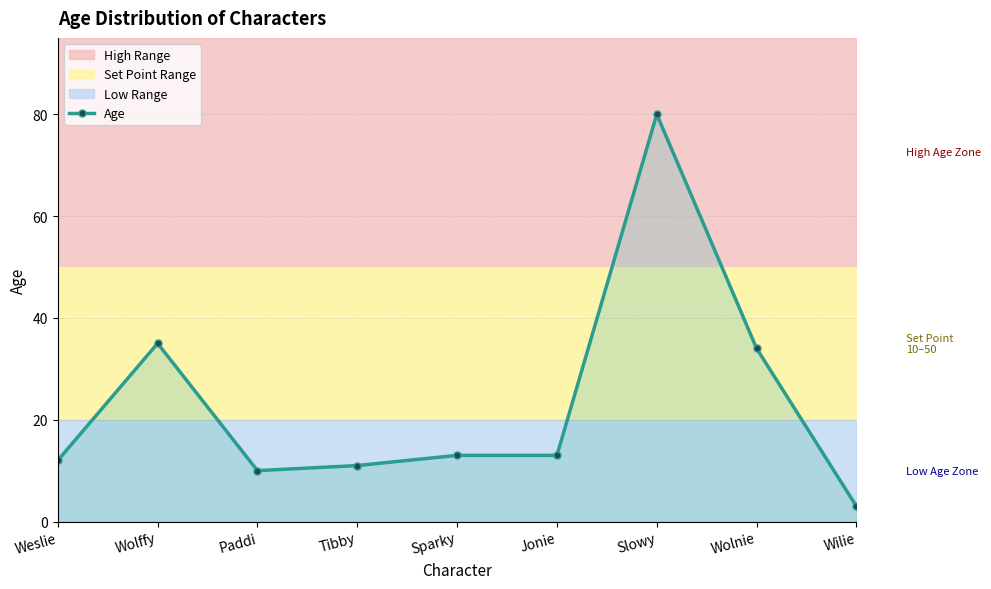

List the labels in order of value, smallest first.

Wilie, Paddi, Tibby, Weslie, Sparky, Jonie, Wolnie, Wolffy, Slowy